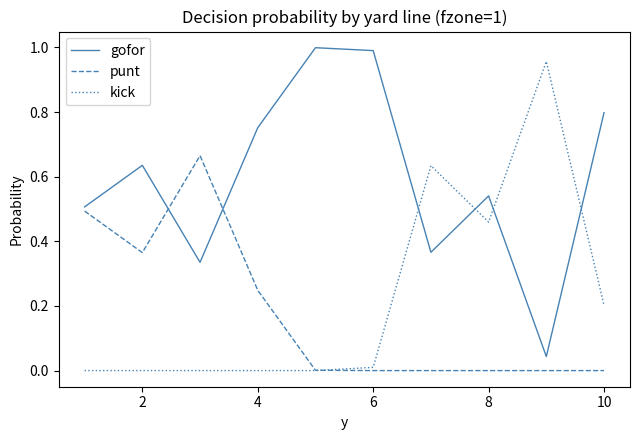

Which series ends up on top after the final intersection of kick and gofor?

gofor